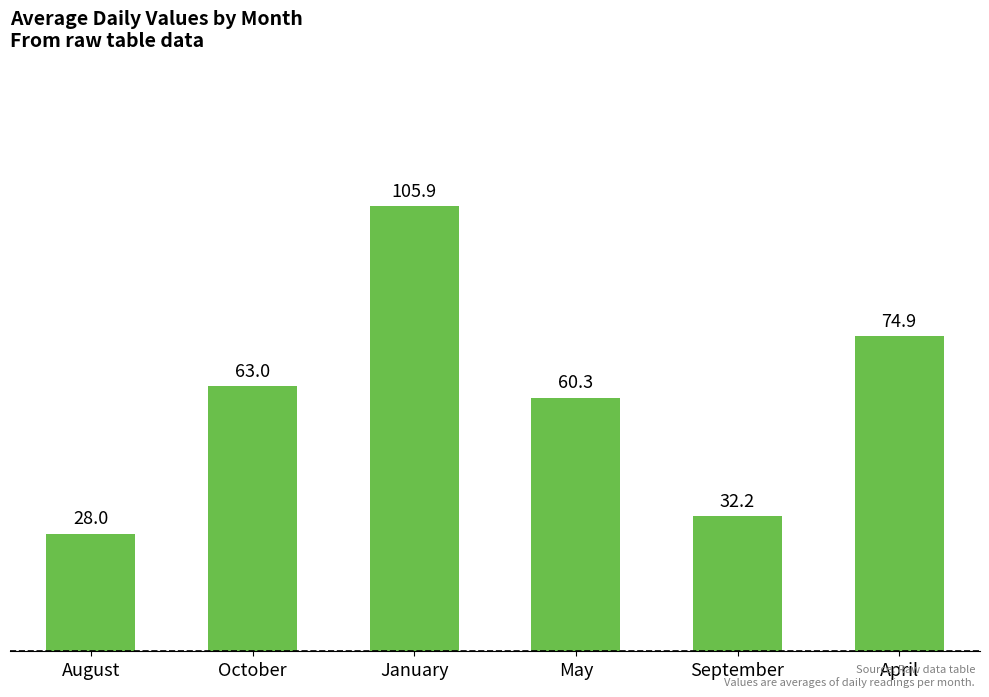

What is the ratio of the value at September to the value at May?

0.5